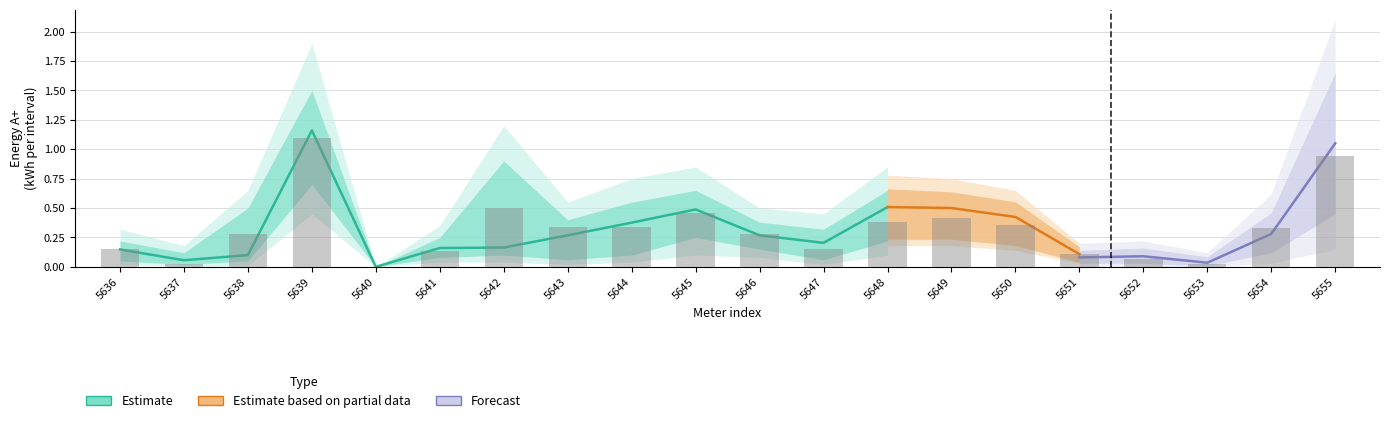

The value of 16.06 23:00 at 5651 is 0.2. True or false?

False